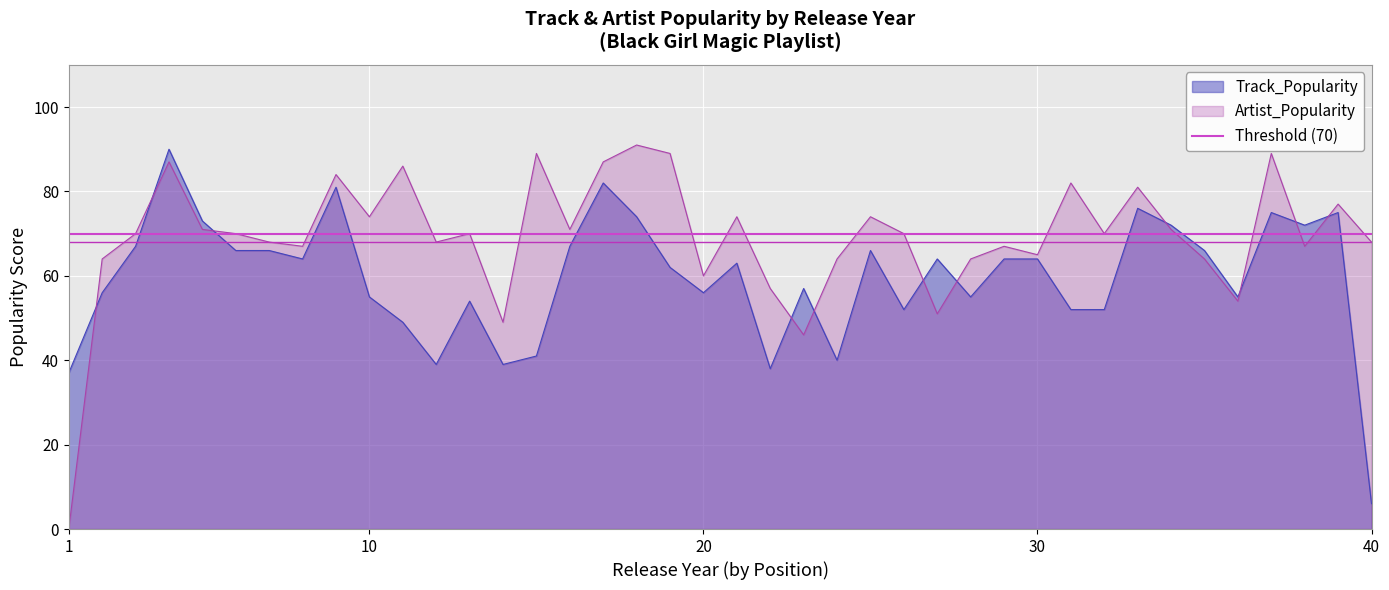

What is the sum of the Artist_Popularity values at 39 and 35?

141